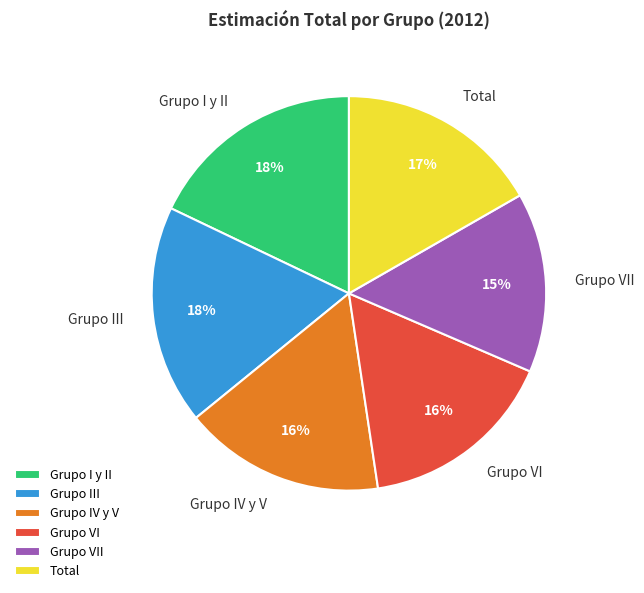

How many slices are in this pie chart?

6